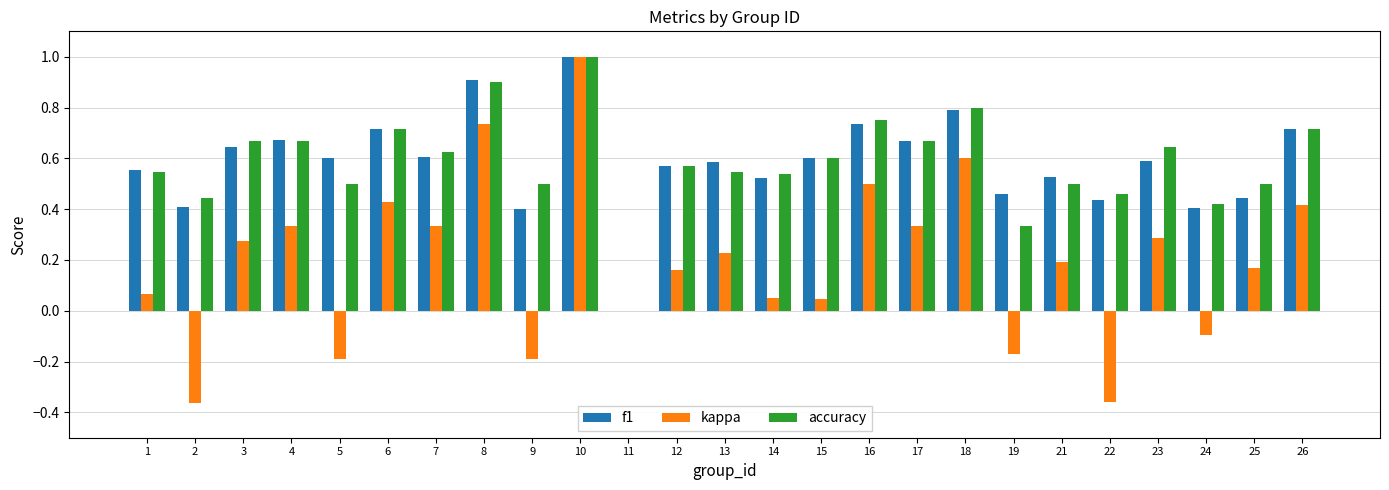

Which series has the largest range (max minus min)?

kappa